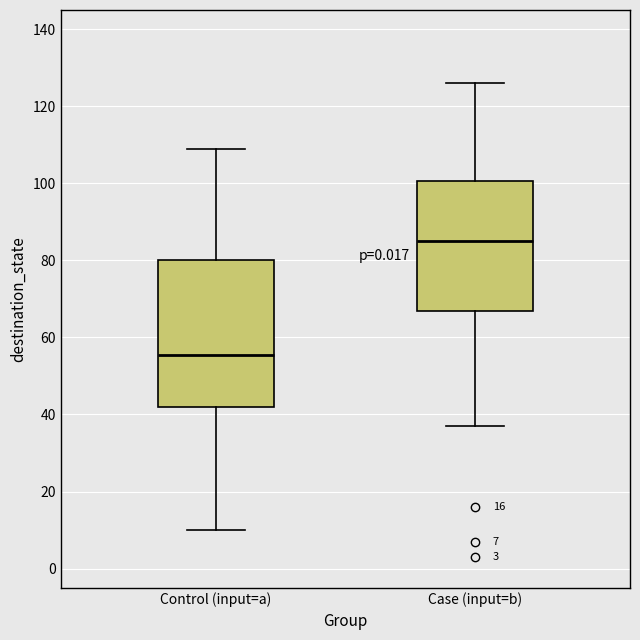

Which box is the tallest, from its lower edge to its upper edge?

Control (input=a)